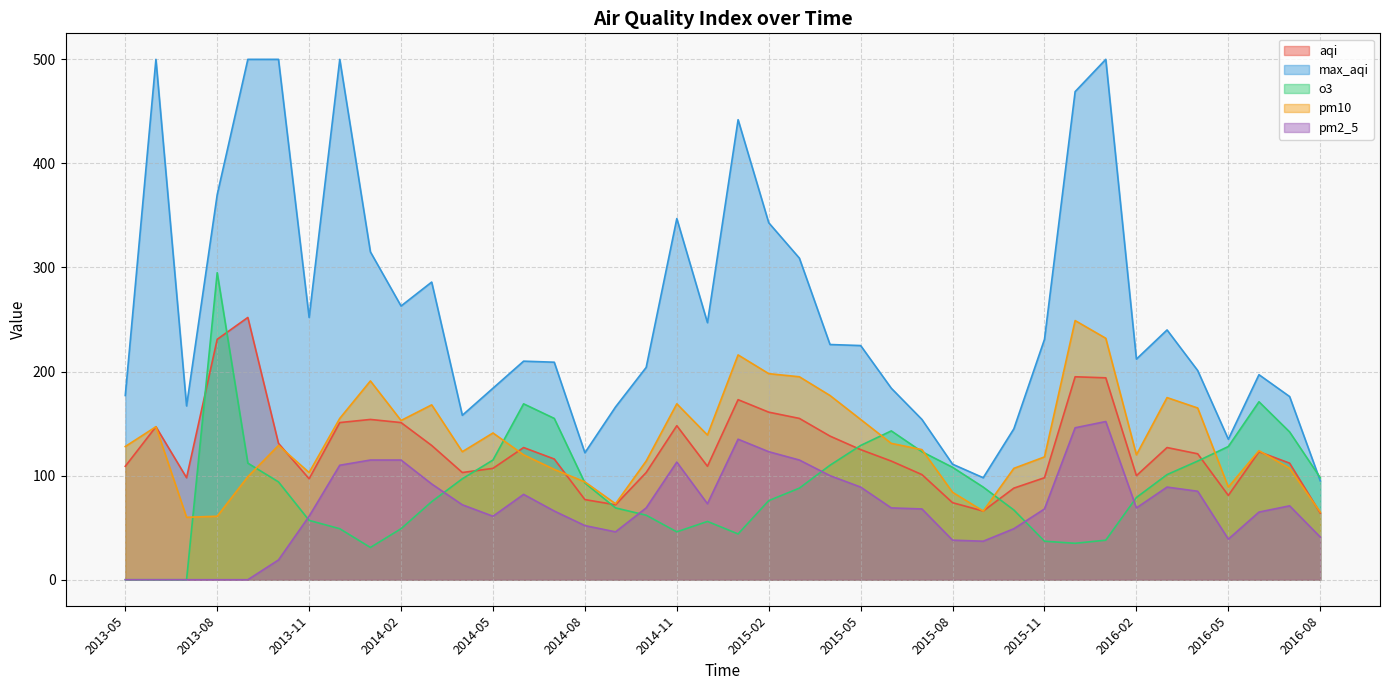

At which category does the chart reach its minimum across all series?

2013-05